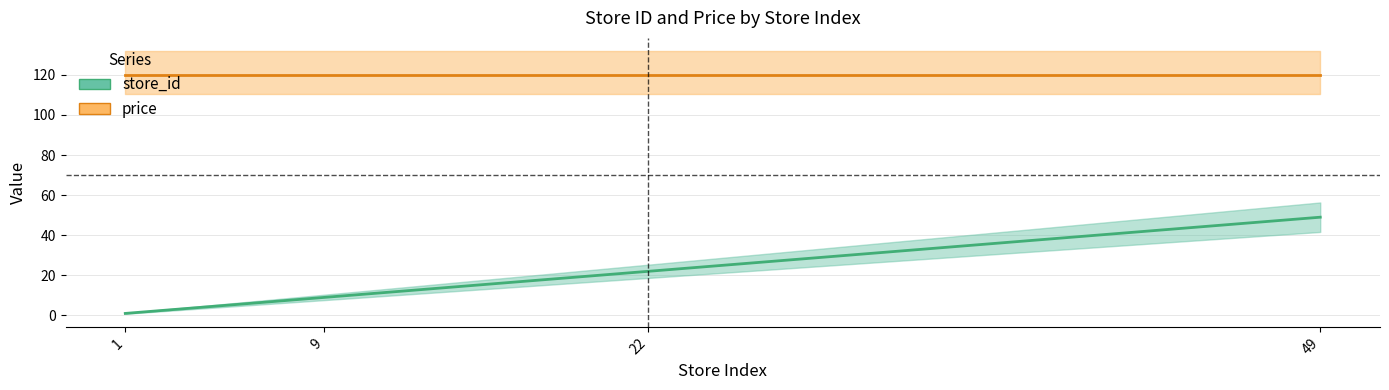

What is the average value?

20